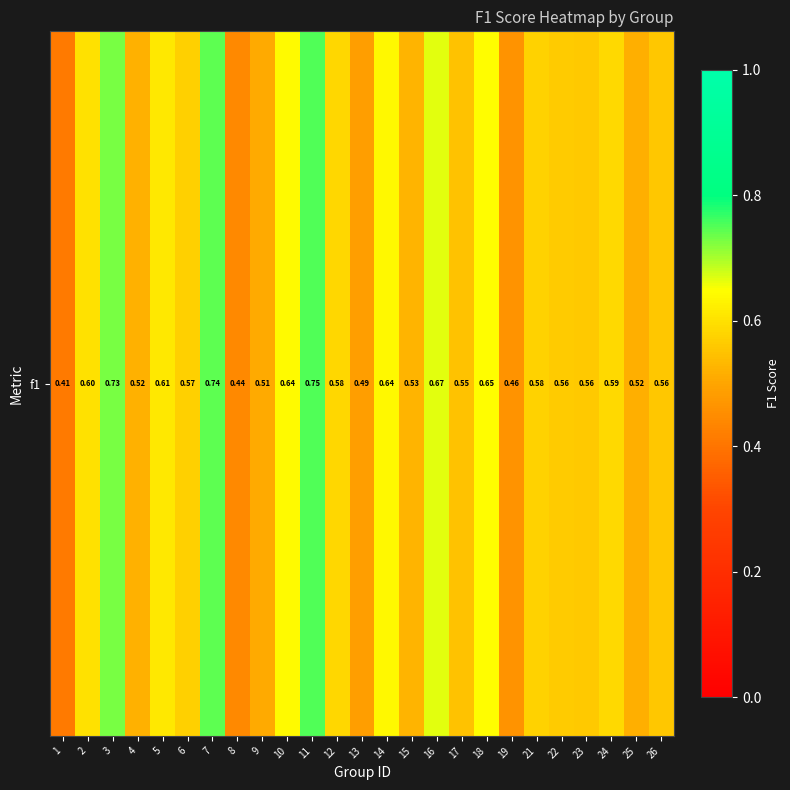

Rank the categories by value from lowest to highest.

1, 8, 19, 13, 9, 25, 4, 15, 17, 26, 23, 22, 6, 21, 12, 24, 2, 5, 14, 10, 18, 16, 3, 7, 11